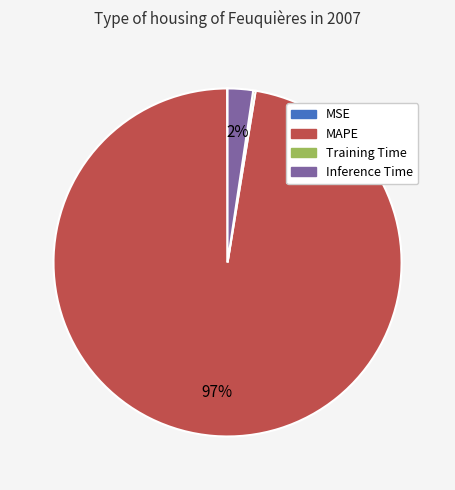

To the nearest percent, what is the average slice percentage?

25%